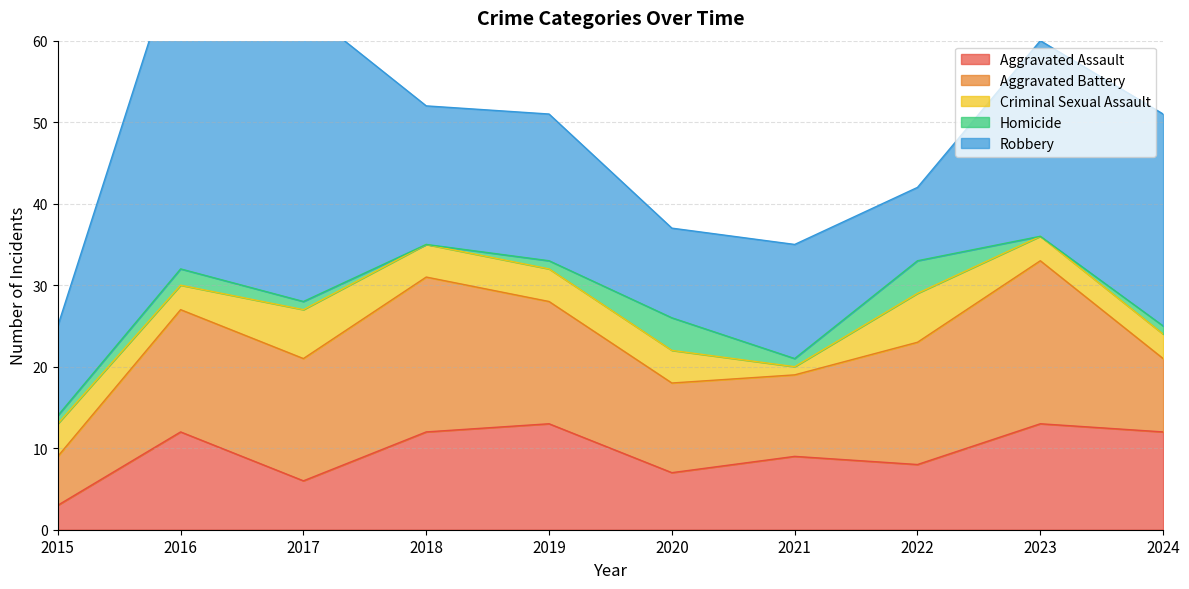

Which series has the widest spread of values?

Robbery